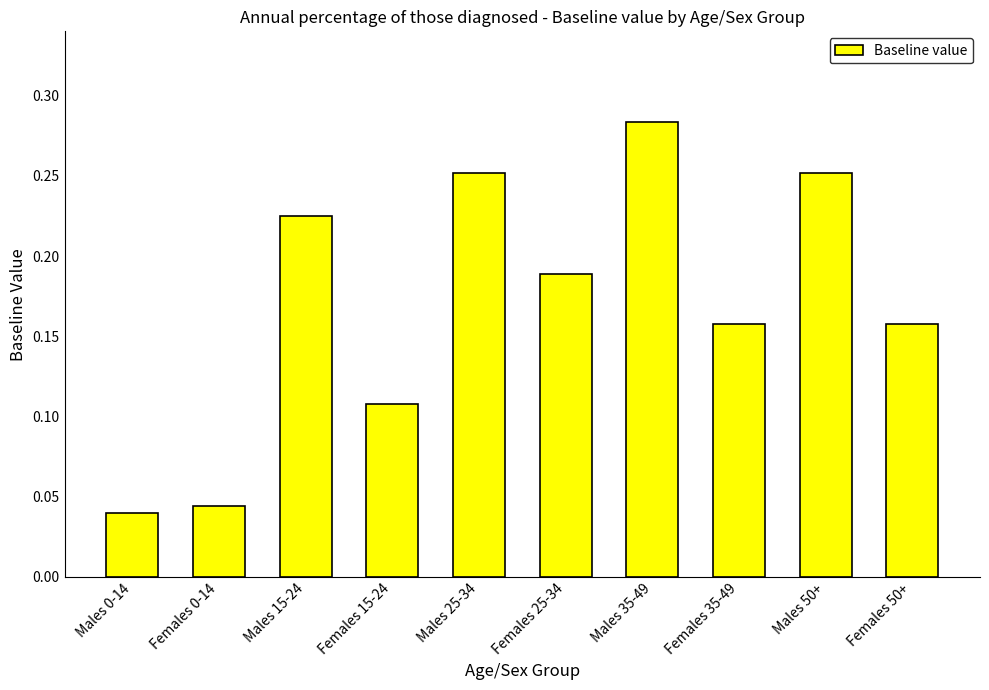

Count the values in the range 0 to 1.

10